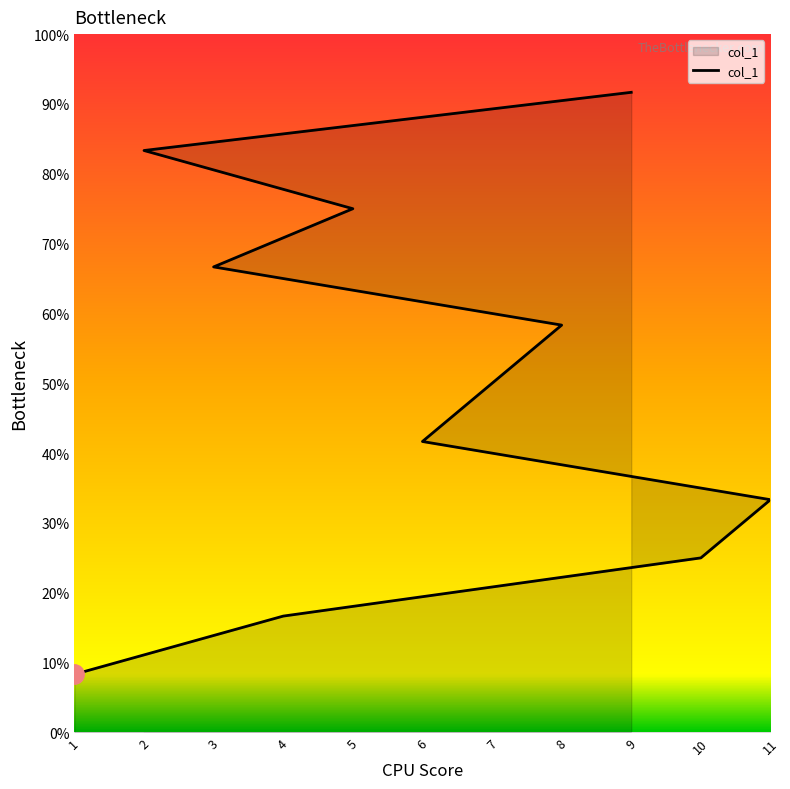

Between 1 and 10, which is larger?

10